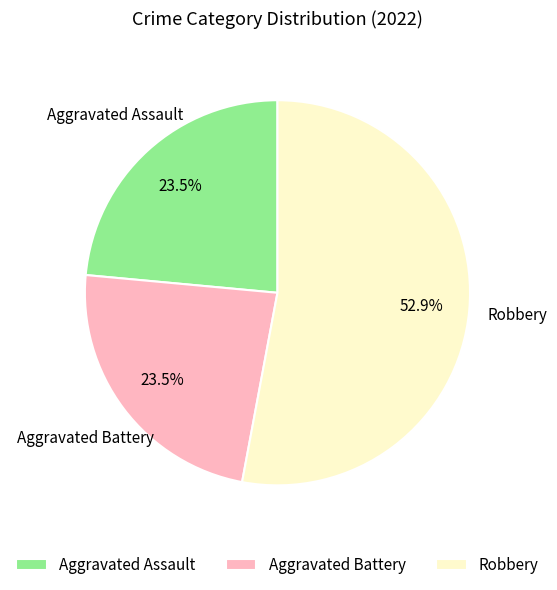

Do Robbery and Aggravated Assault together represent more than half of the pie?

Yes